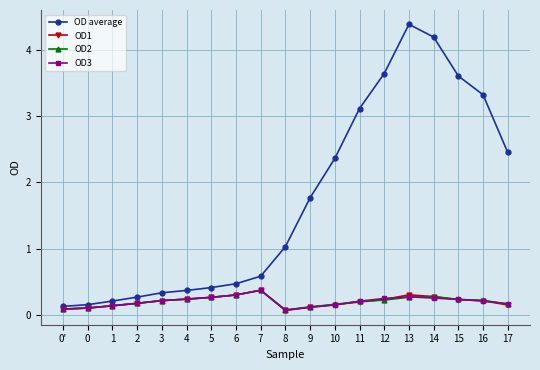

The value of OD2 at 2 is 0.2. True or false?

True